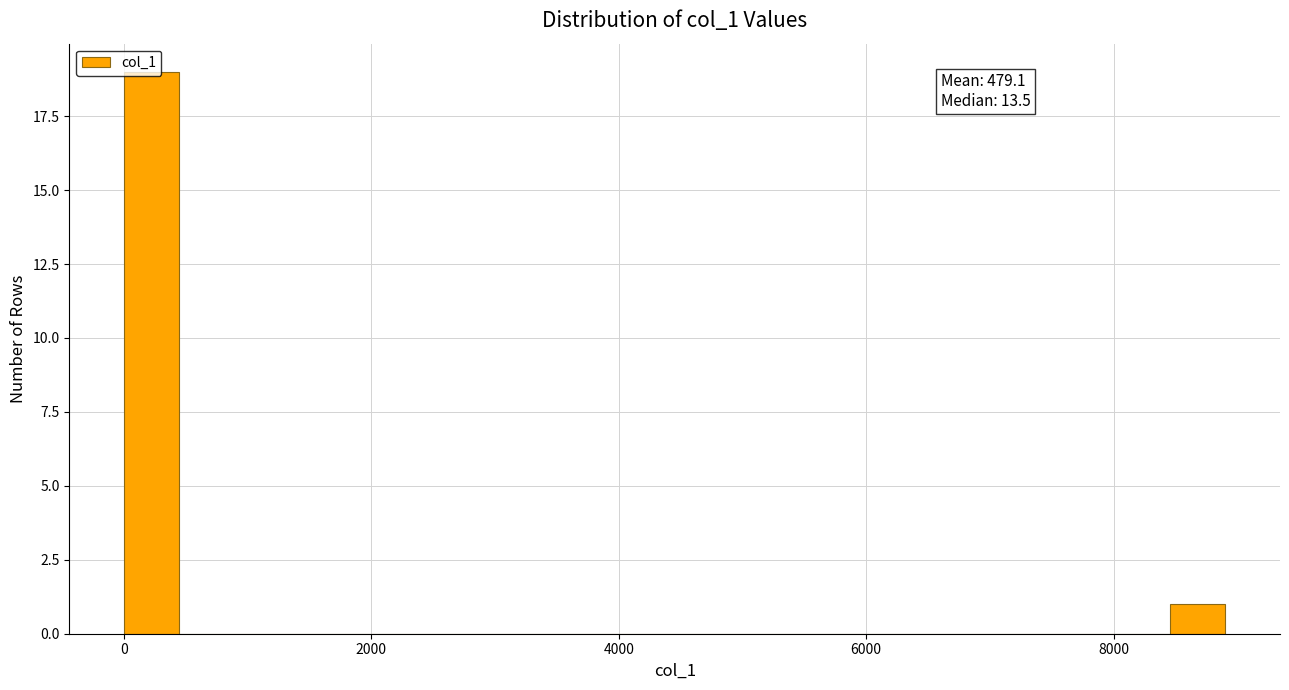

Read against the x-axis, roughly where is the centre of the tallest bar?

200